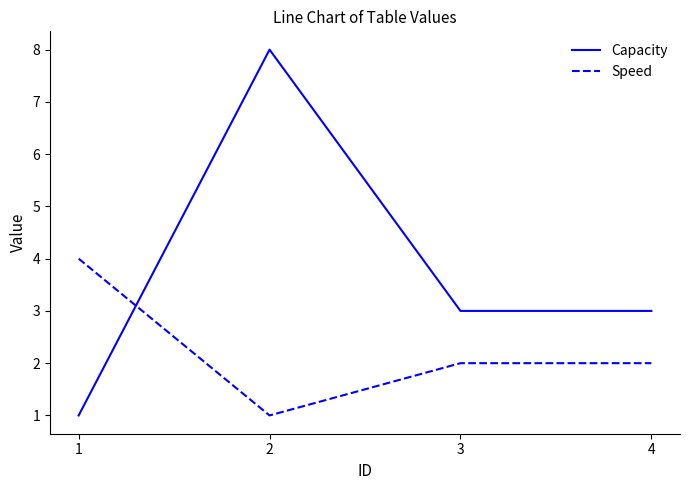

What is the sum of the Speed values at 2 and 3?

3